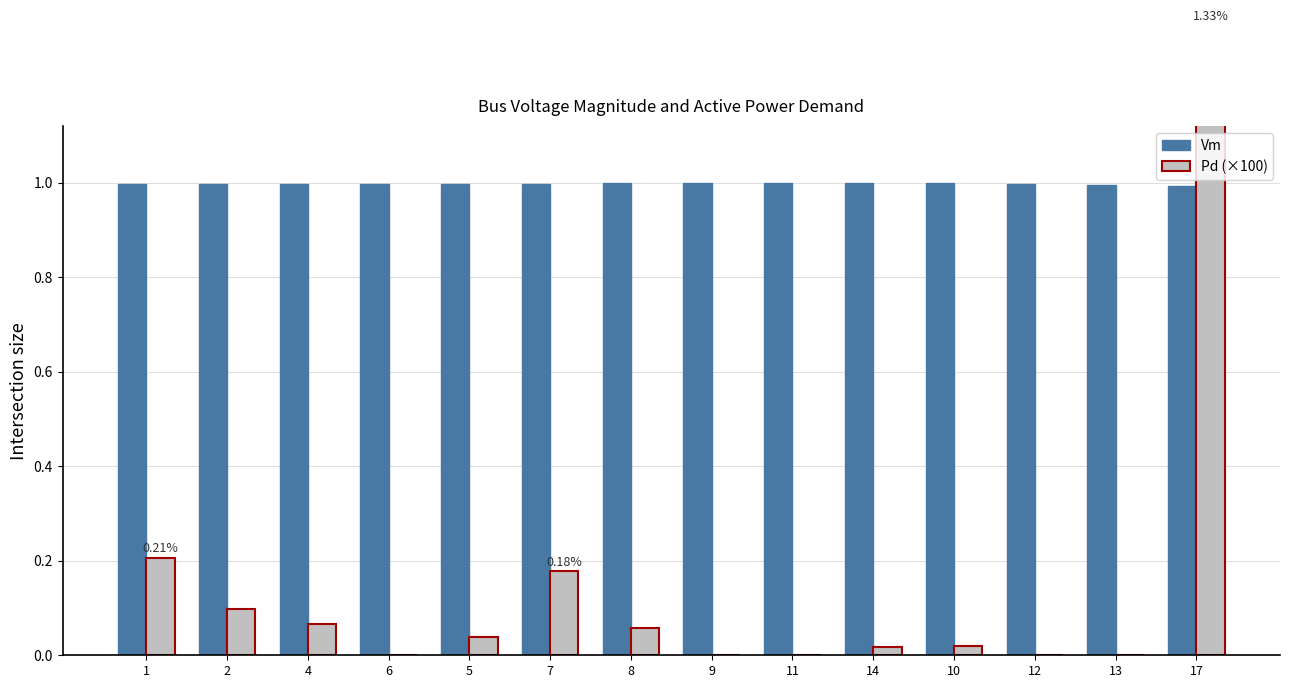

What is the value of the Vm bar at the 8th from the left?

1.0